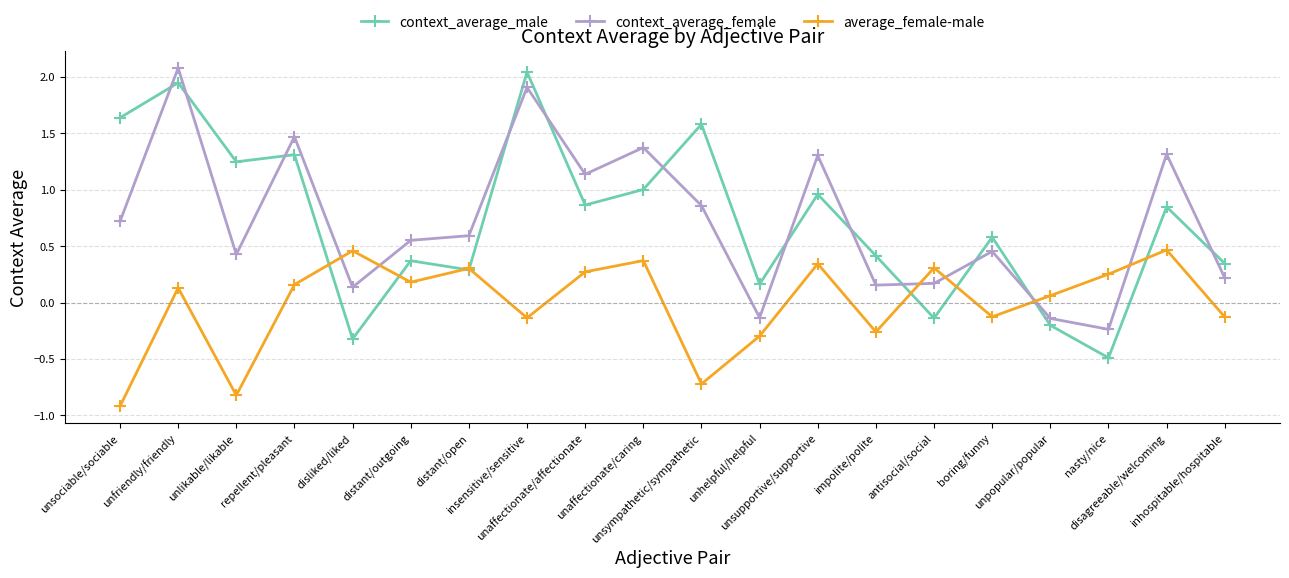

At which label is average_female-male closest to 0?

unpopular/popular